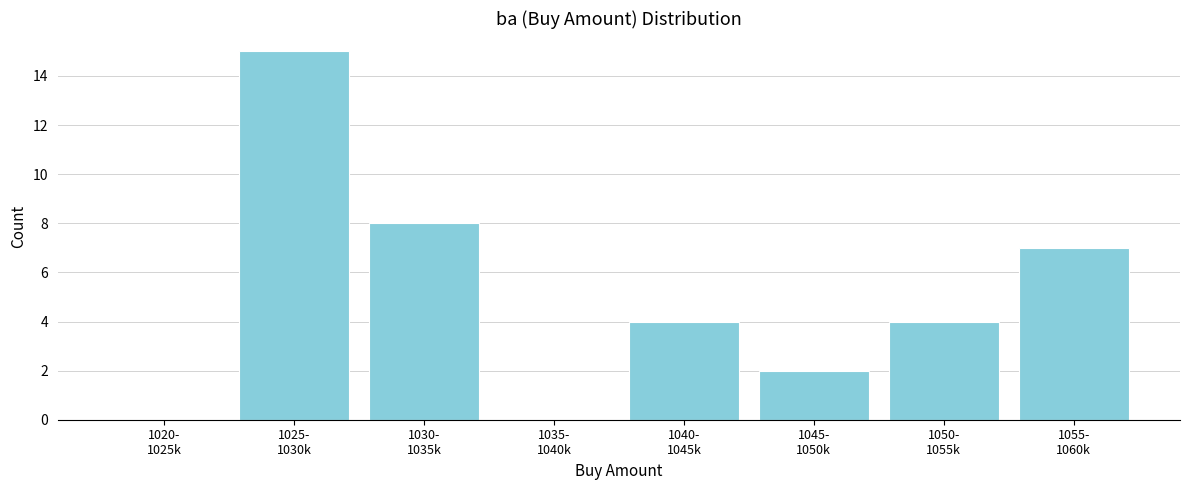

What is the greatest value displayed?

15